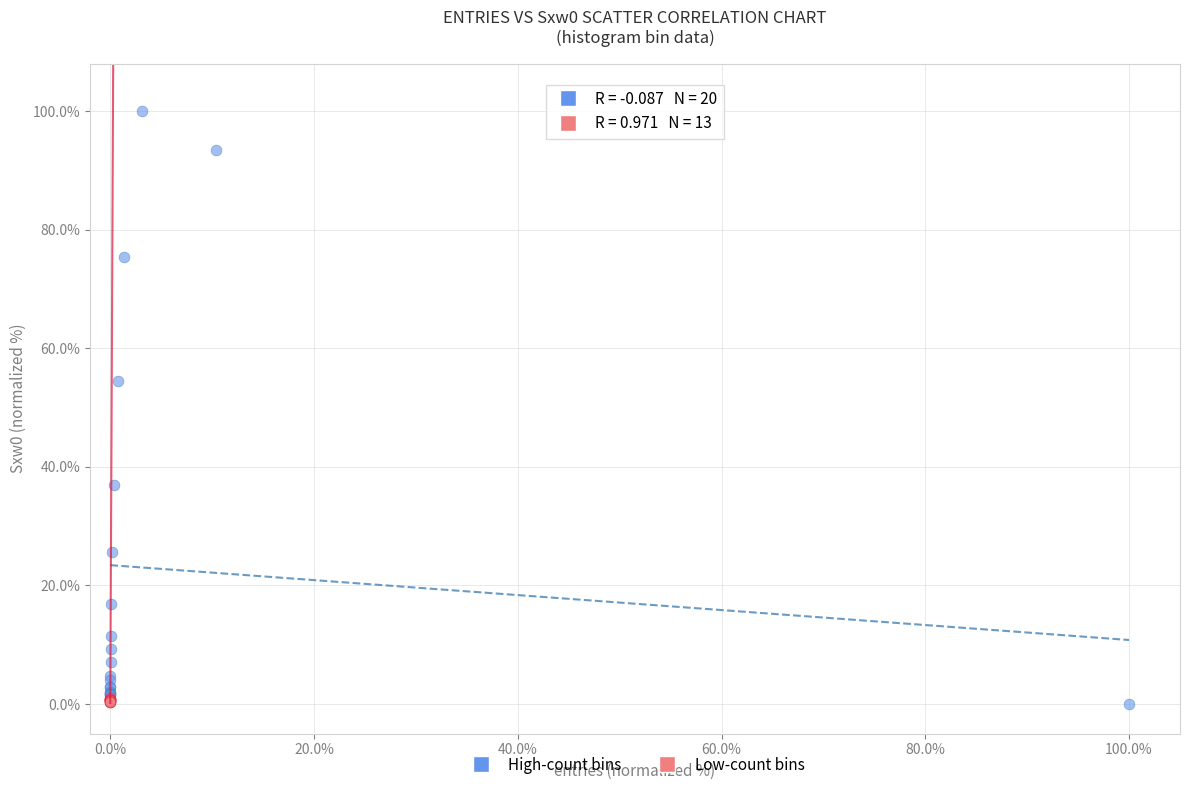

Which series contains the highest Y value?

High-count bins